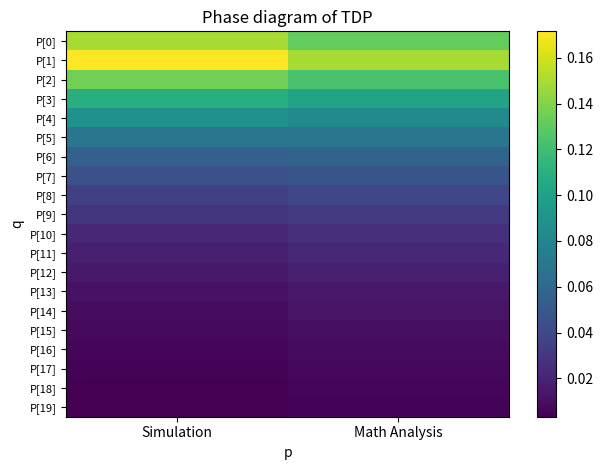

At which category is the sum across all series the highest?

Simulation